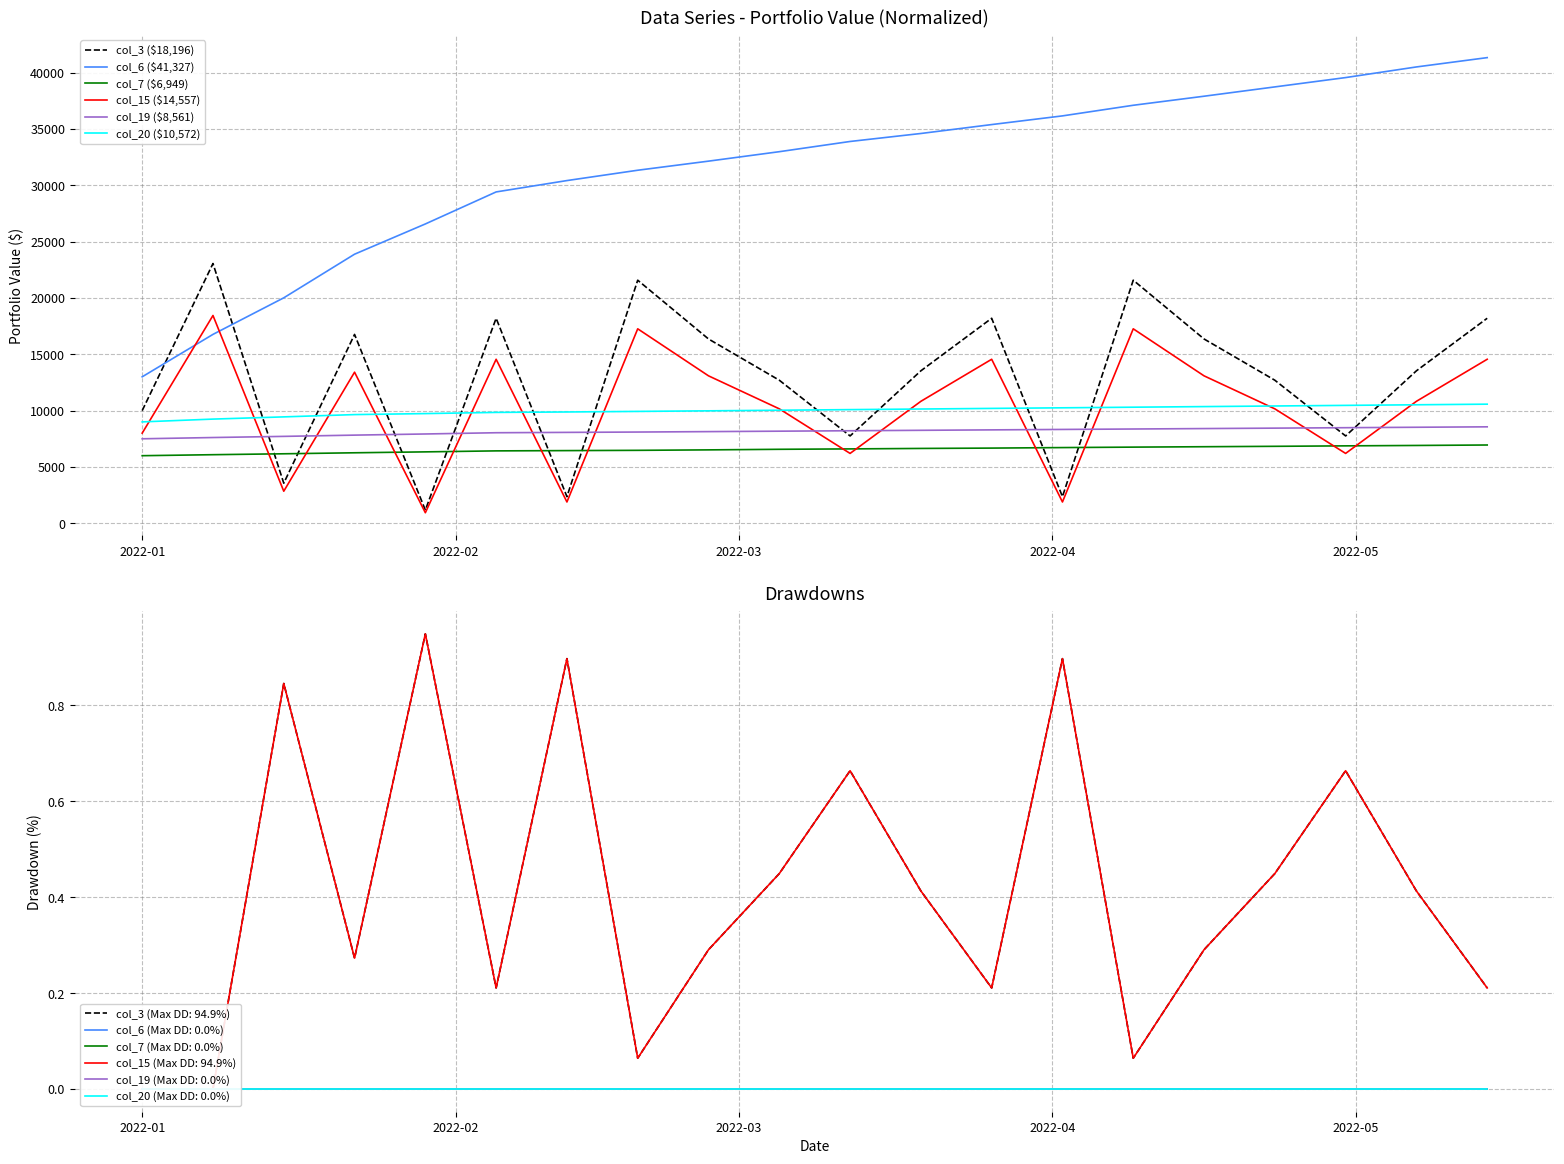

What is the highest value of the col_6 ($41,327) series?

41327.3